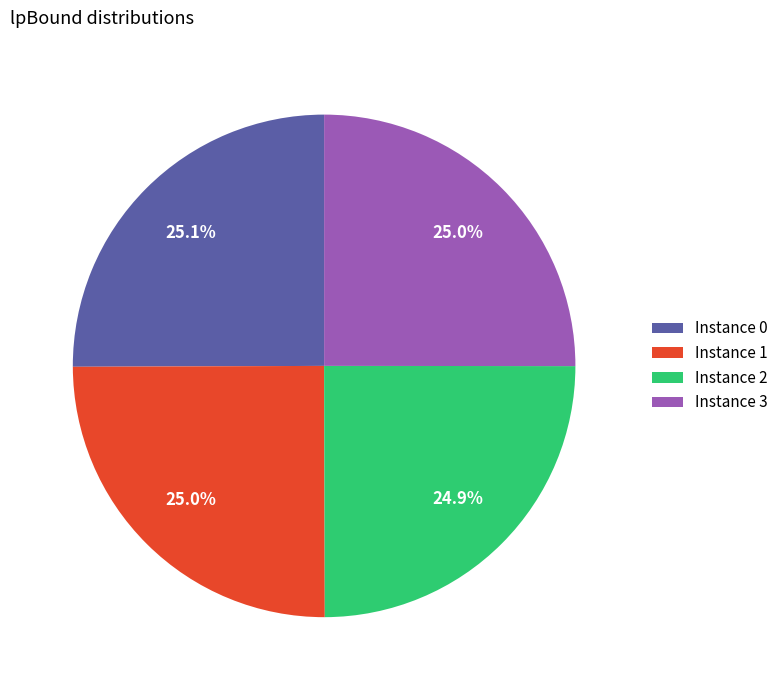

To the nearest percent, what is the average slice percentage?

25%